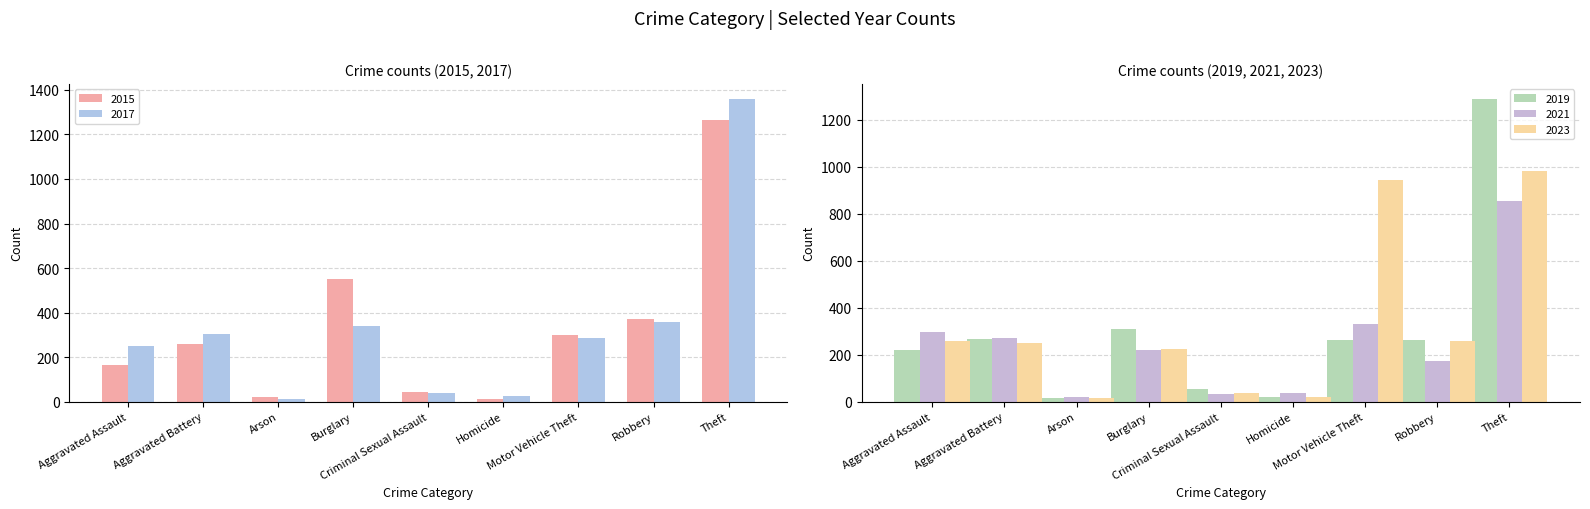

What is the average value of the 2021 series?

249